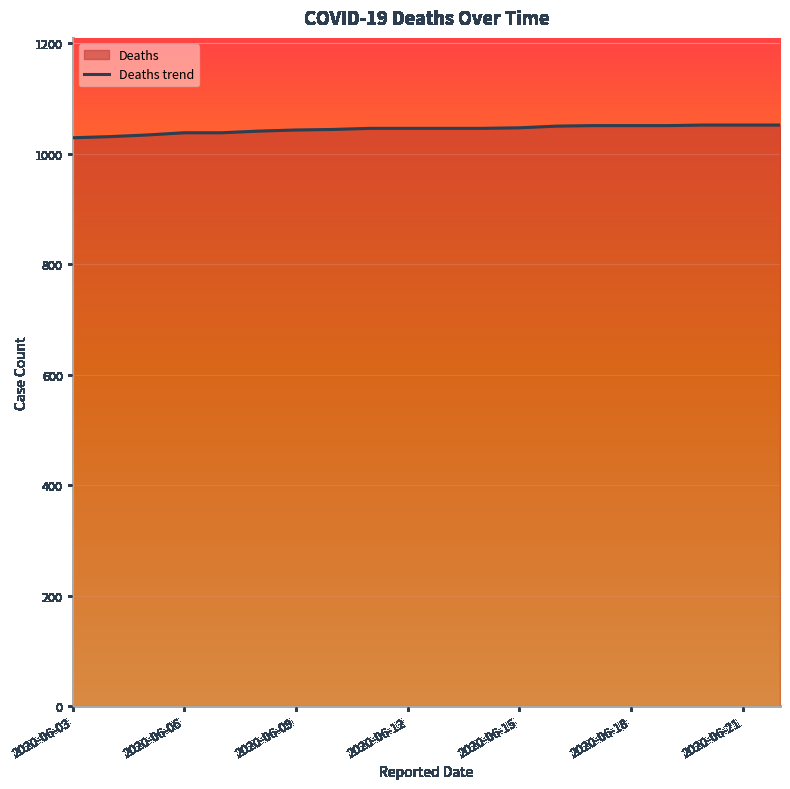

True or false: Cases and Deaths cross at least once.

False